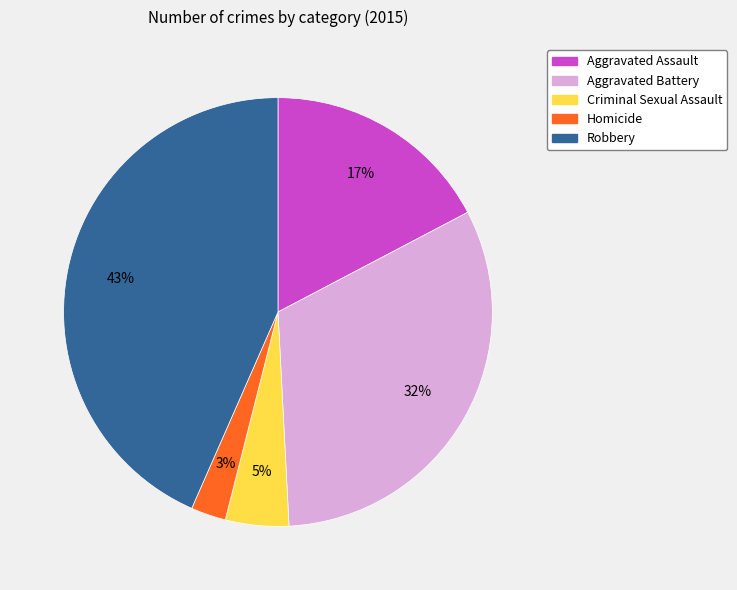

Between Homicide and Aggravated Assault, which is larger?

Aggravated Assault